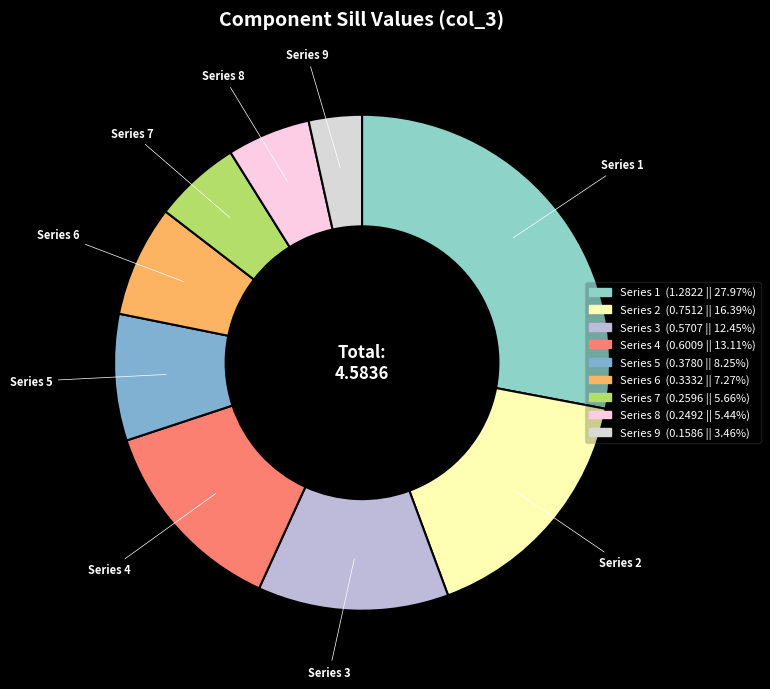

Does any single category account for the majority?

No